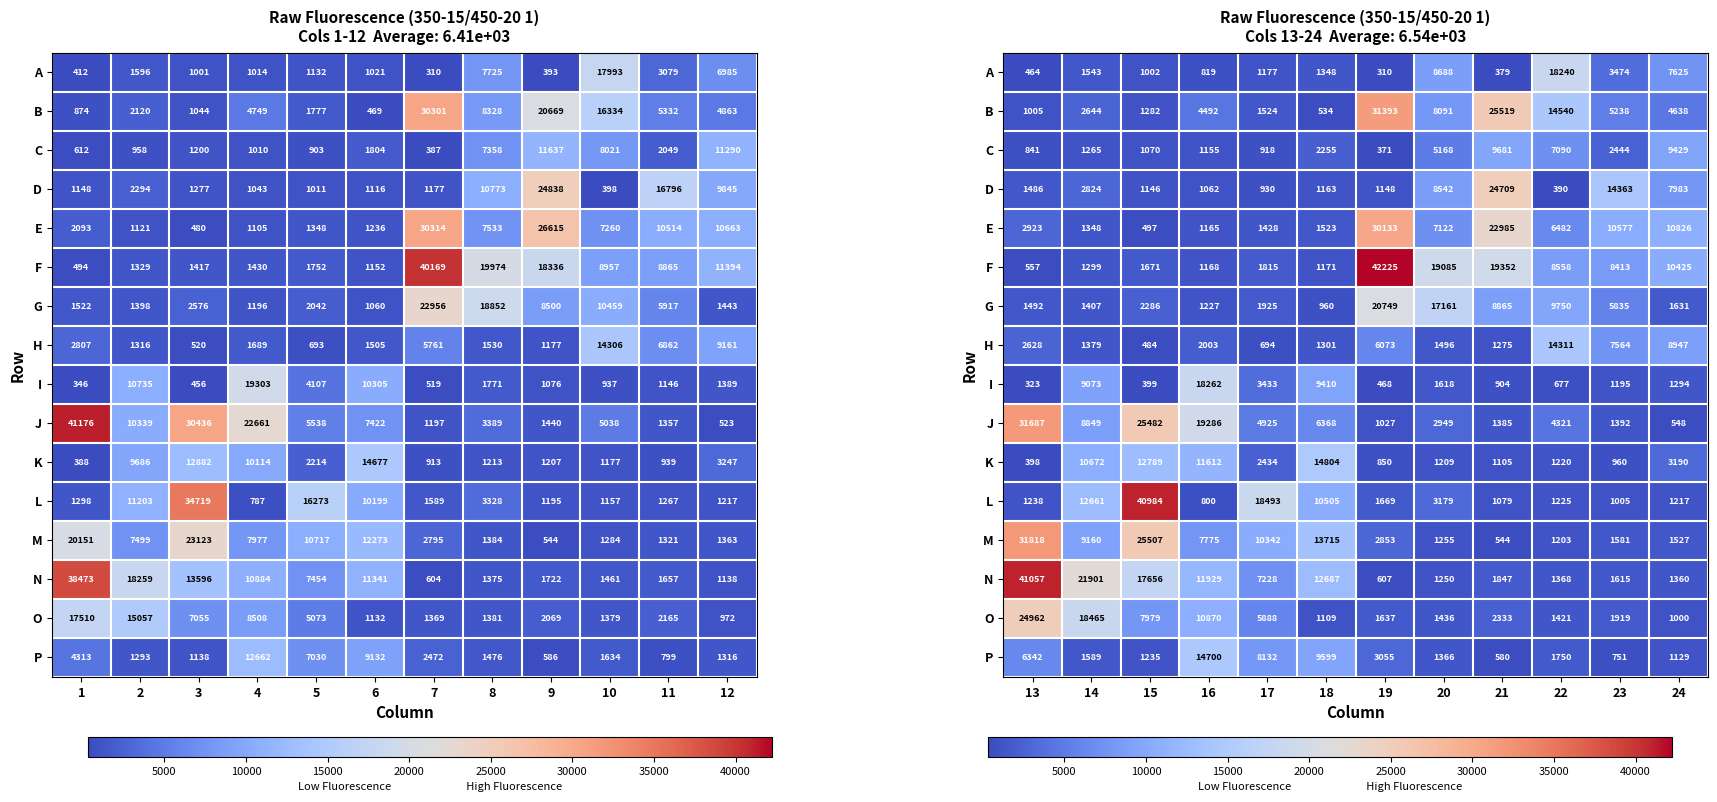

What is the maximum value shown in the chart?

42225